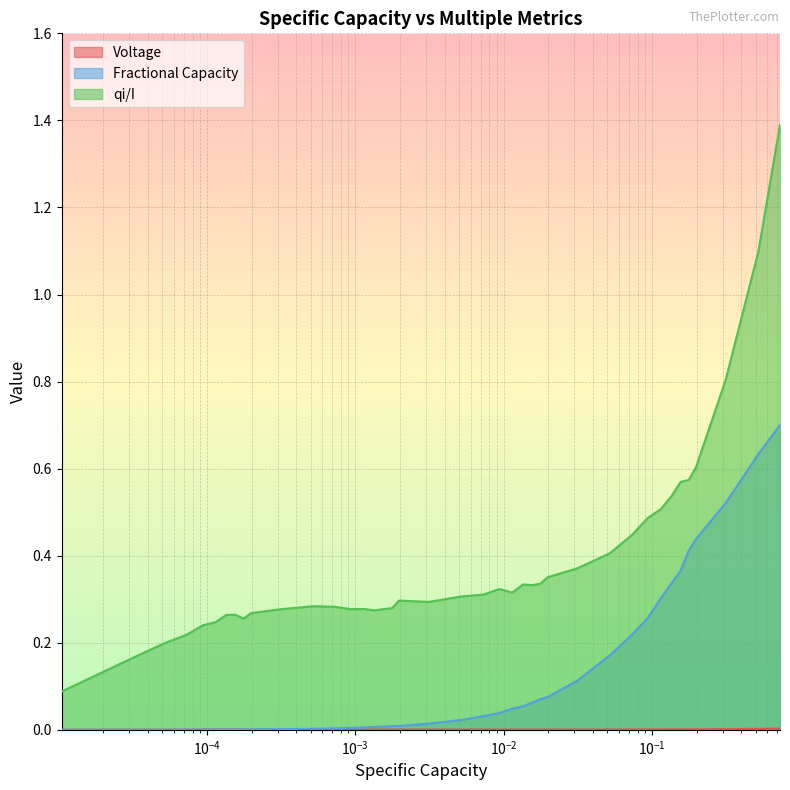

Which series has the widest spread of values?

qi/I